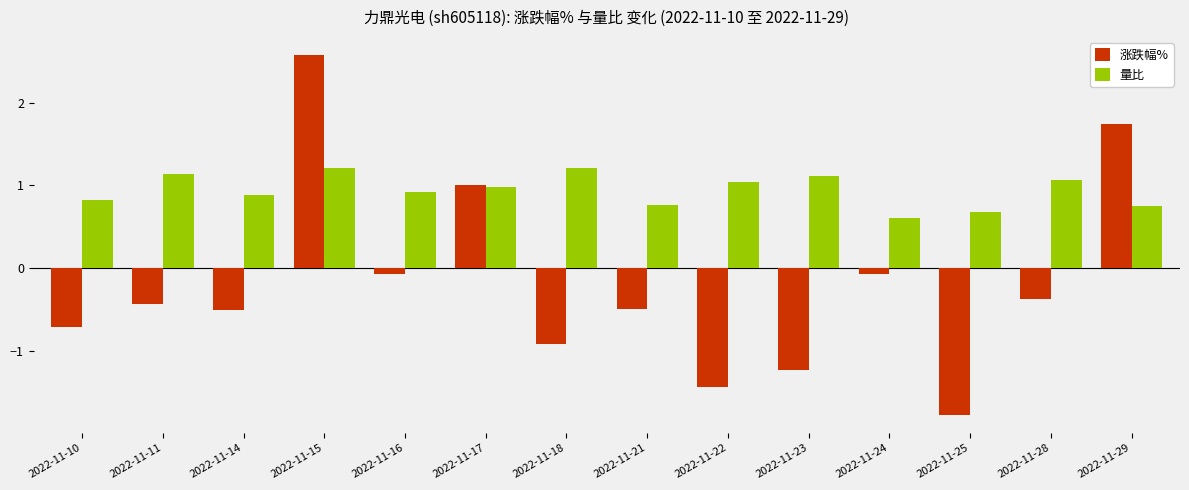

Which series has the largest total across all categories?

量比